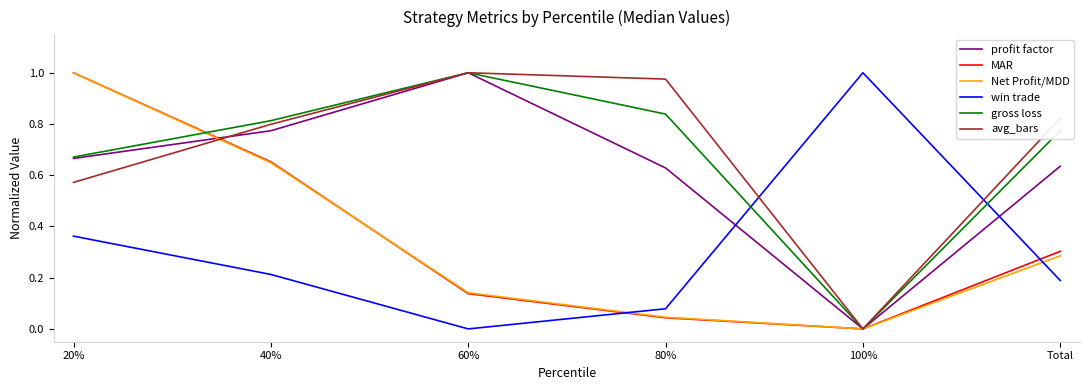

Is the value of profit factor at 60% greater than the value of Net Profit/MDD at 40%?

Yes